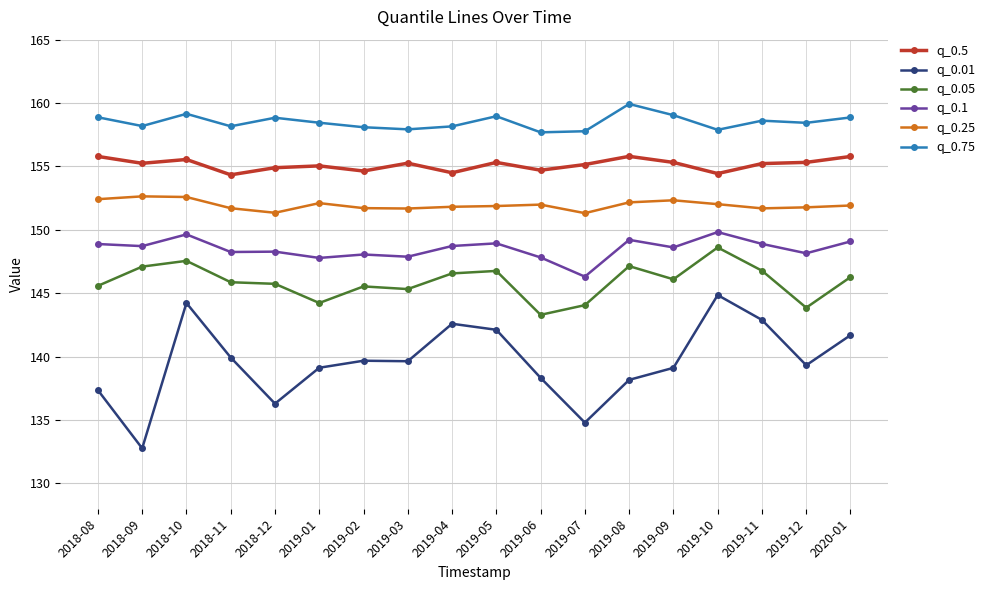

What is the difference between the highest and lowest values at 2019-11?

15.7